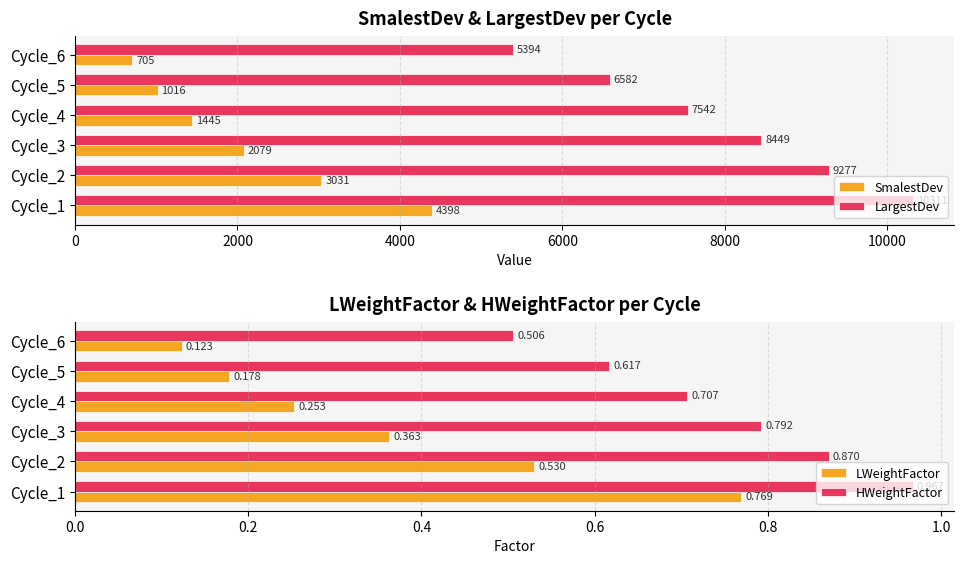

Reading right to left, list all the values displayed in this chart.

SmalestDev: 705.0	1016.0	1445.0	2079.0	3031.0	4398.0
LargestDev: 5394.0	6582.0	7542.0	8449.0	9277.0	10311.0
LWeightFactor: 0.1	0.2	0.3	0.4	0.5	0.8
HWeightFactor: 0.5	0.6	0.7	0.8	0.9	1.0